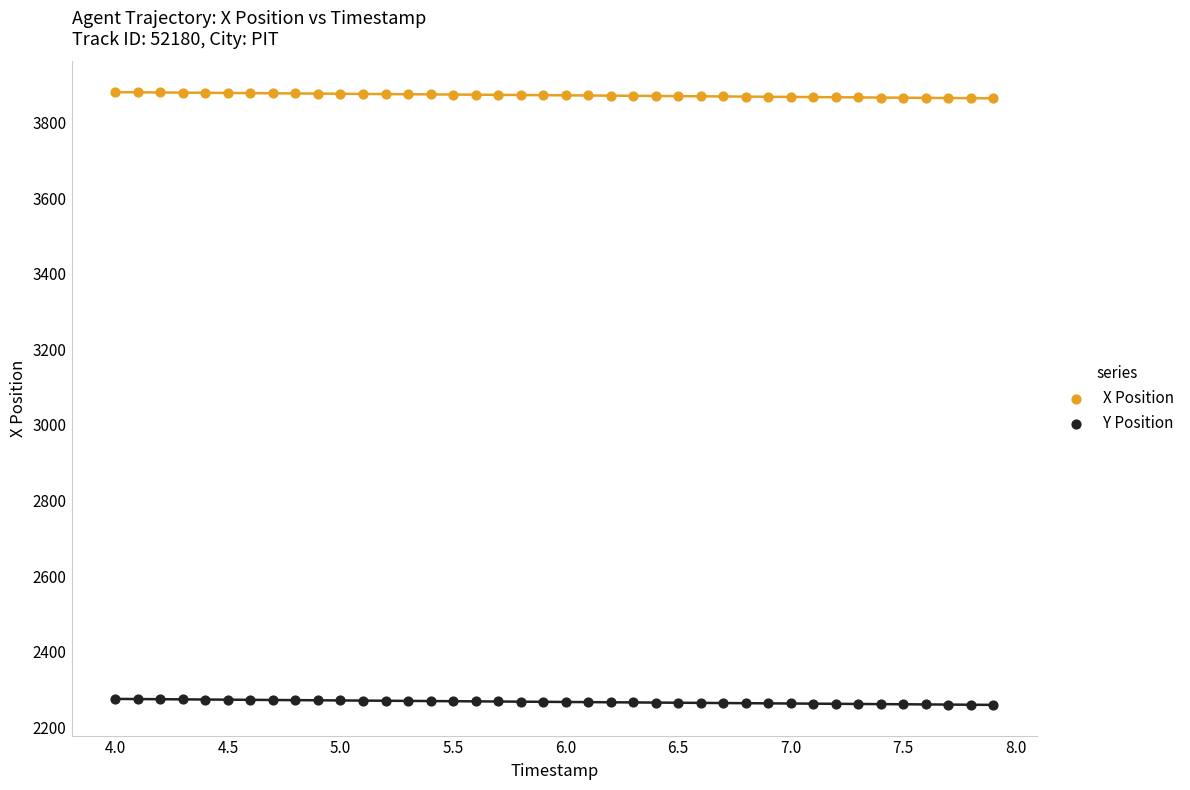

What are all the series names shown in the legend?

X Position, Y Position